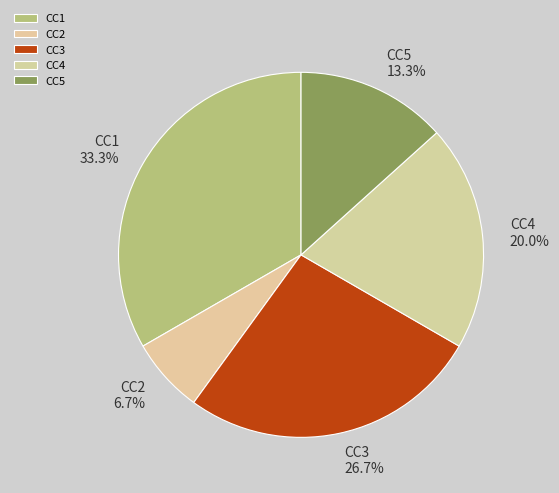

Which has a higher value, CC4 or CC1?

CC1